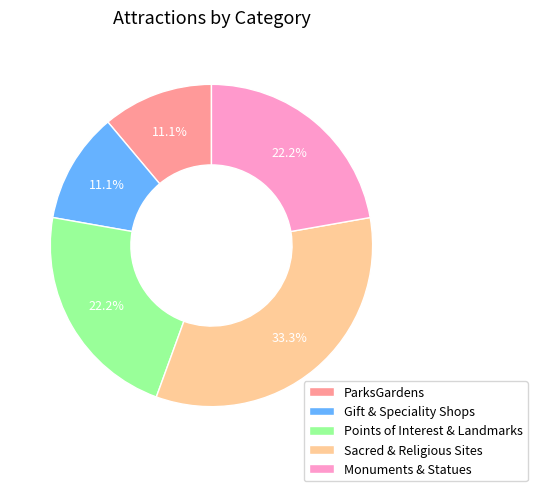

To the nearest percent, what percentage of the pie is Sacred & Religious Sites?

33%